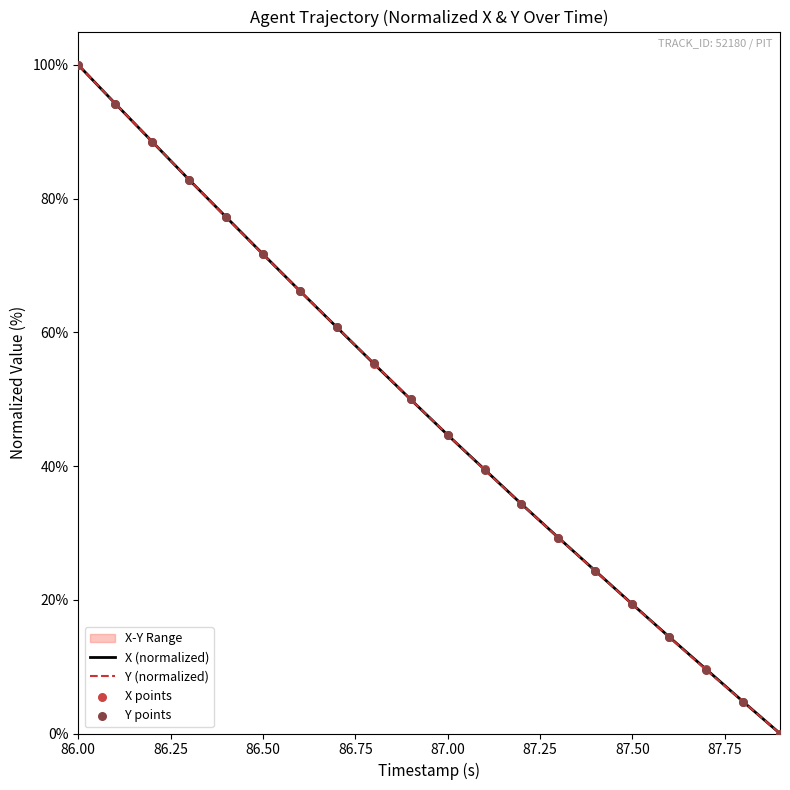

Is the value of Y at 87.00 greater than the value of X at 15?

Yes